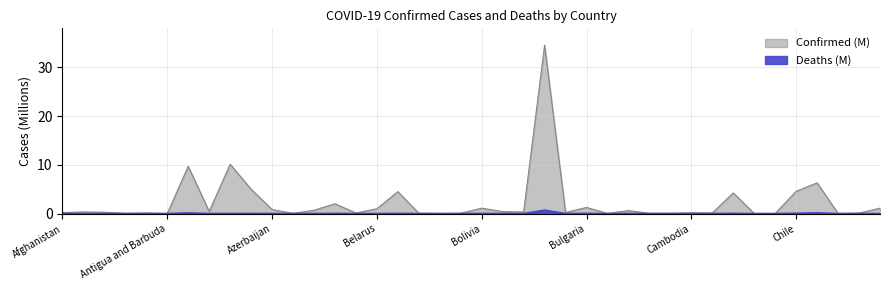

What is the difference between the maximum and minimum values in the Confirmed (M) series?

34.6